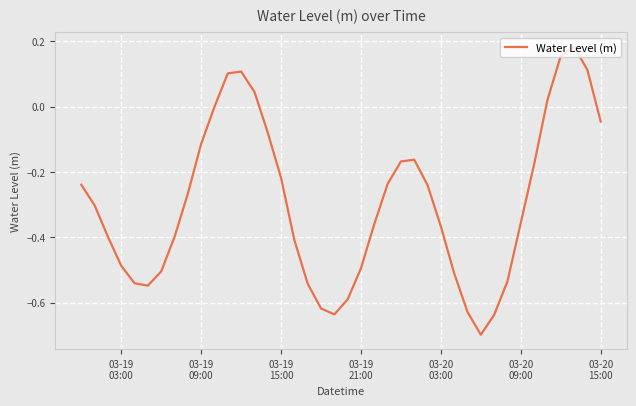

What is the smallest value displayed?

-0.7